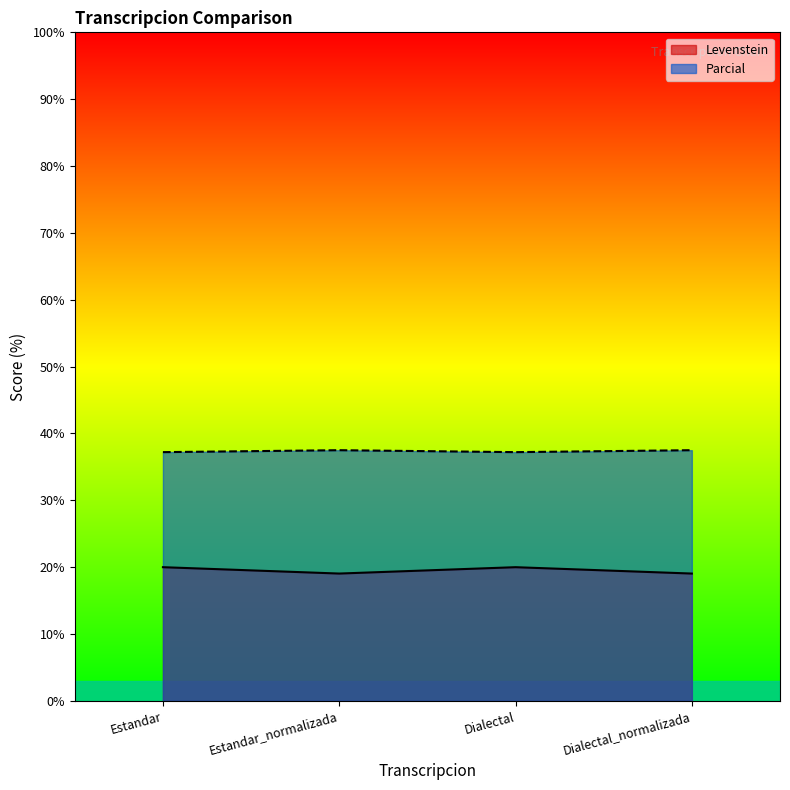

True or false: Parcial and Levenstein cross at least once.

False